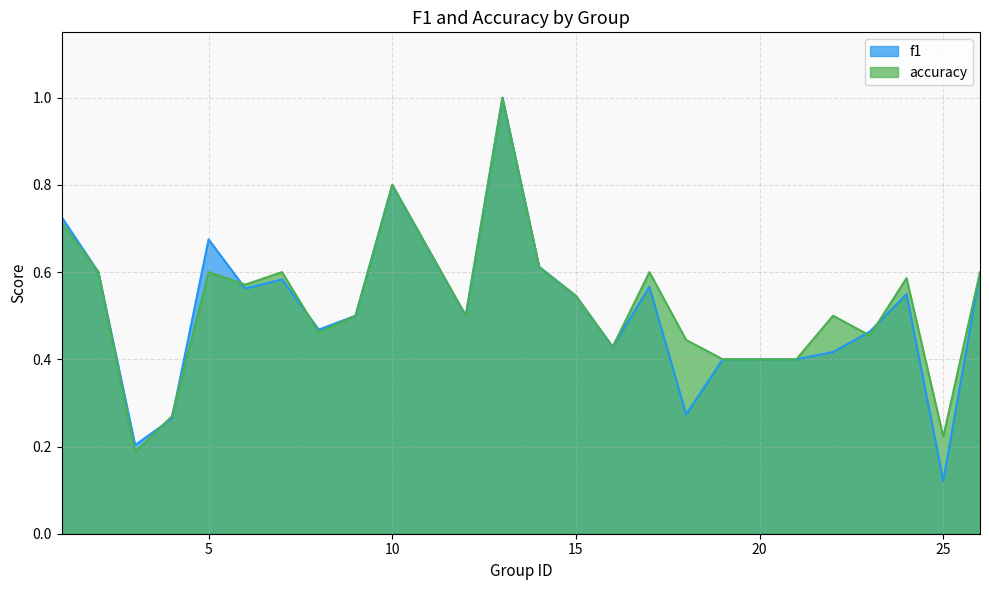

The accuracy series shows 0.6 at 14. True or false?

True